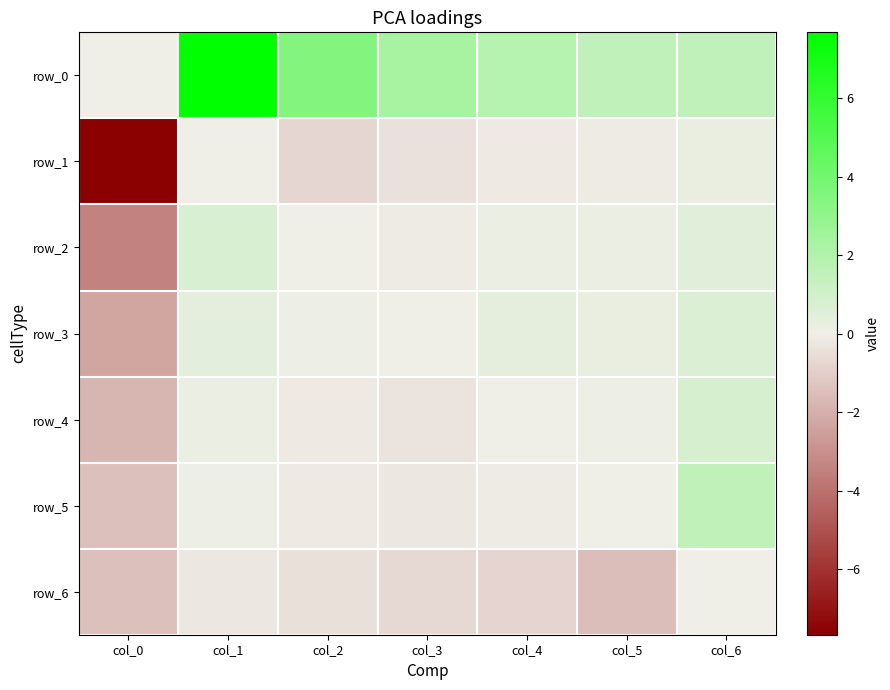

How many categories are shown in the chart?

7